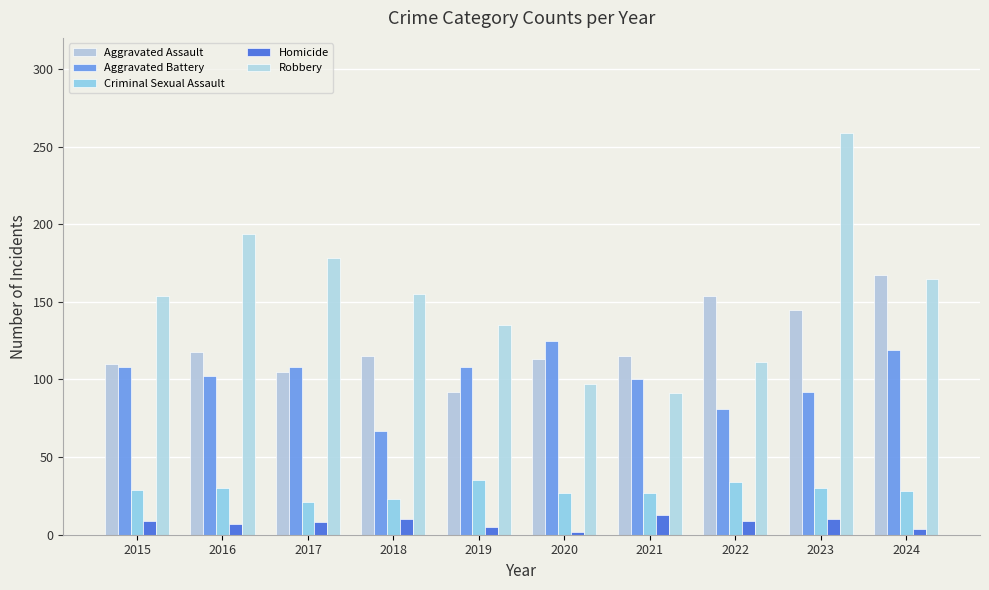

What is the total value across all series at 2015?

410